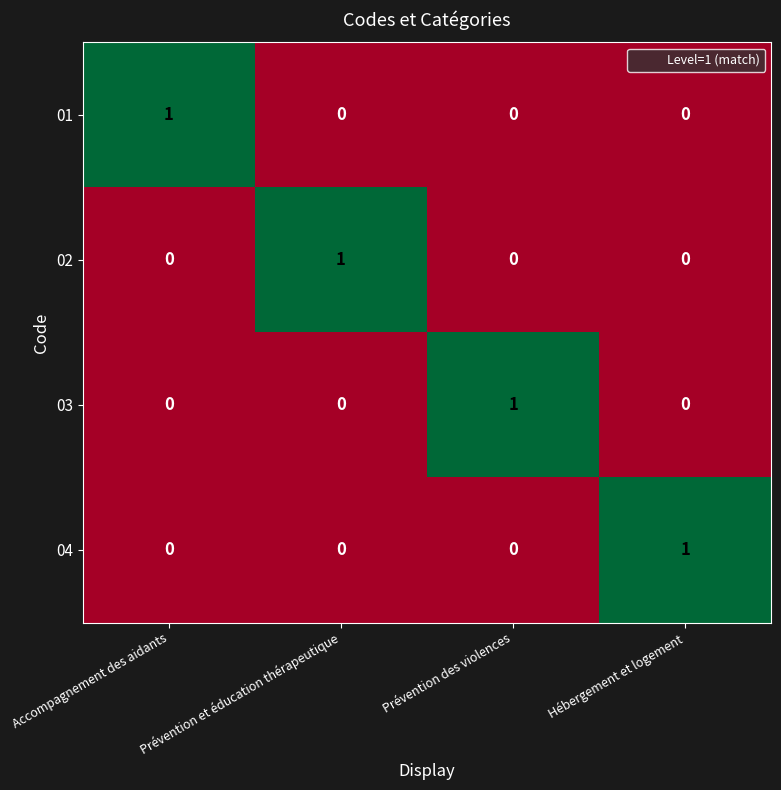

Is it true that 03 equals 0 at Prévention et éducation thérapeutique?

True